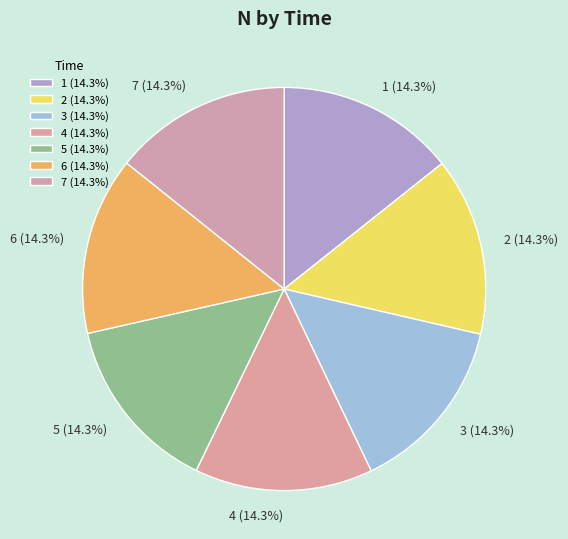

Is there a majority slice in this chart?

No